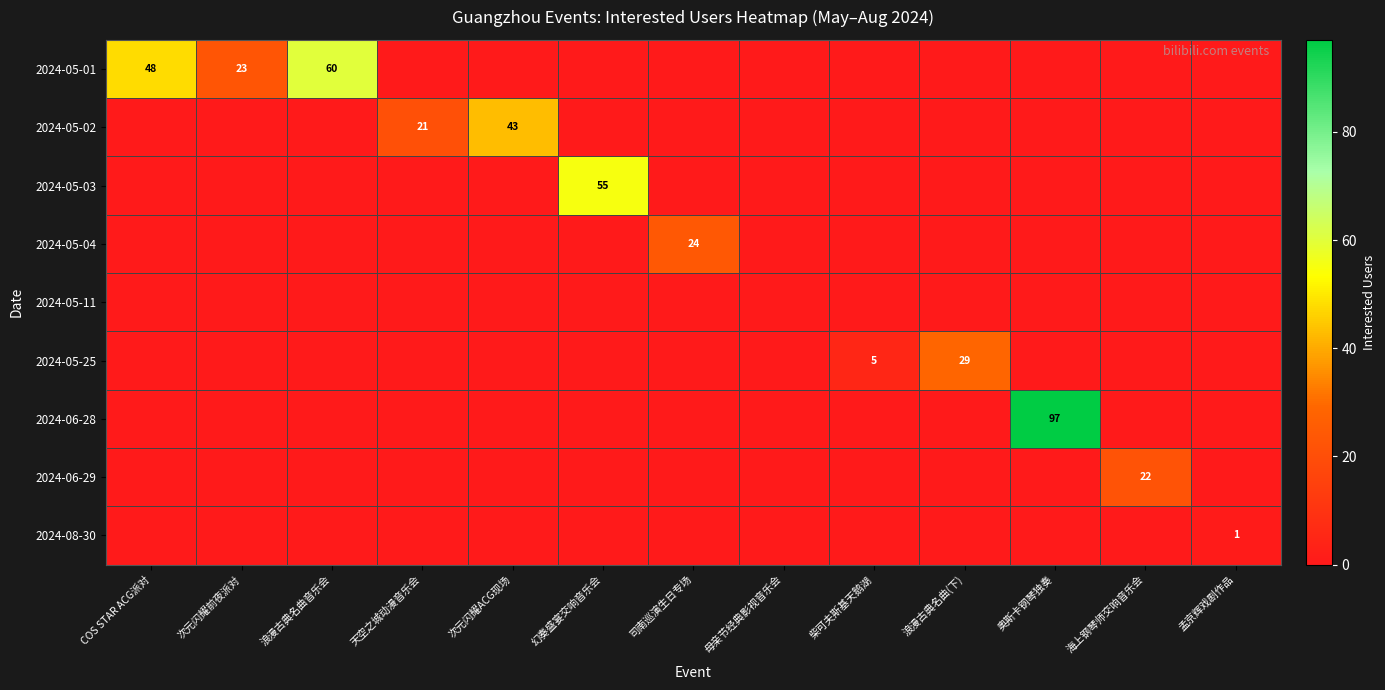

Is it true that 2024-06-29 equals 22 at 海上钢琴师交响音乐会?

True